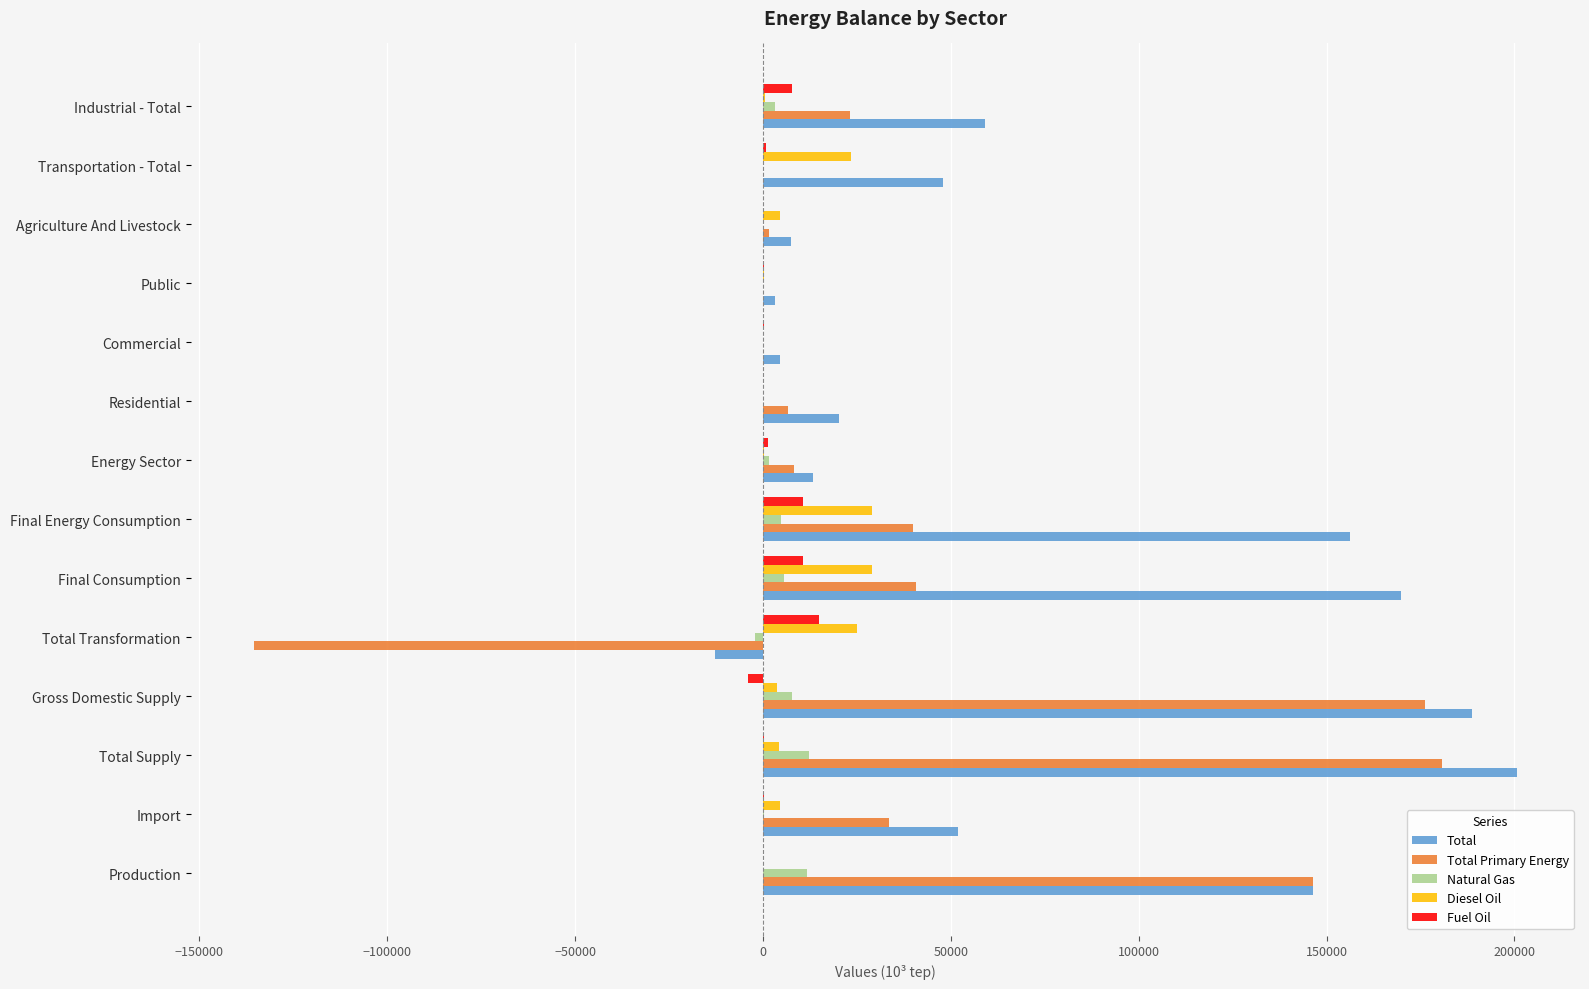

What is the highest value of the Fuel Oil series?

14902.1